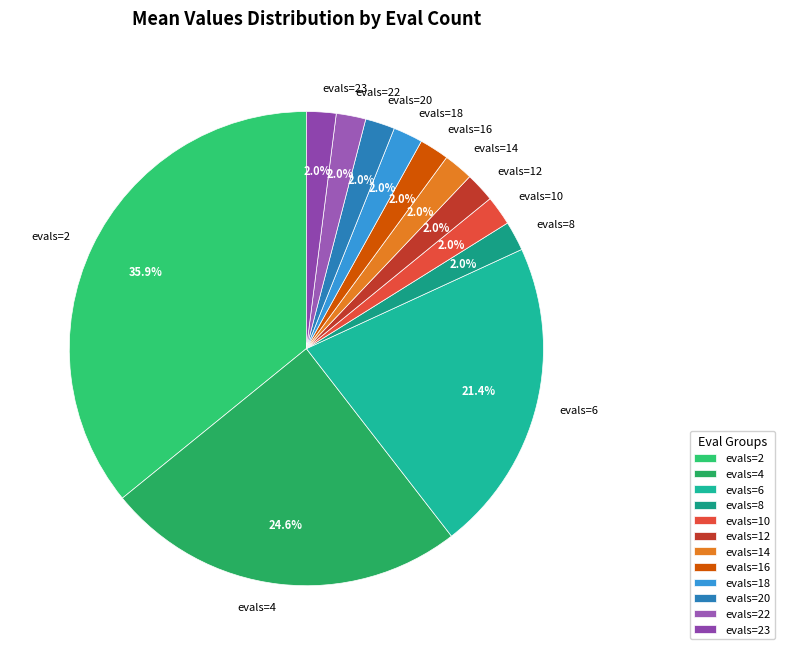

How many slices are in this pie chart?

12